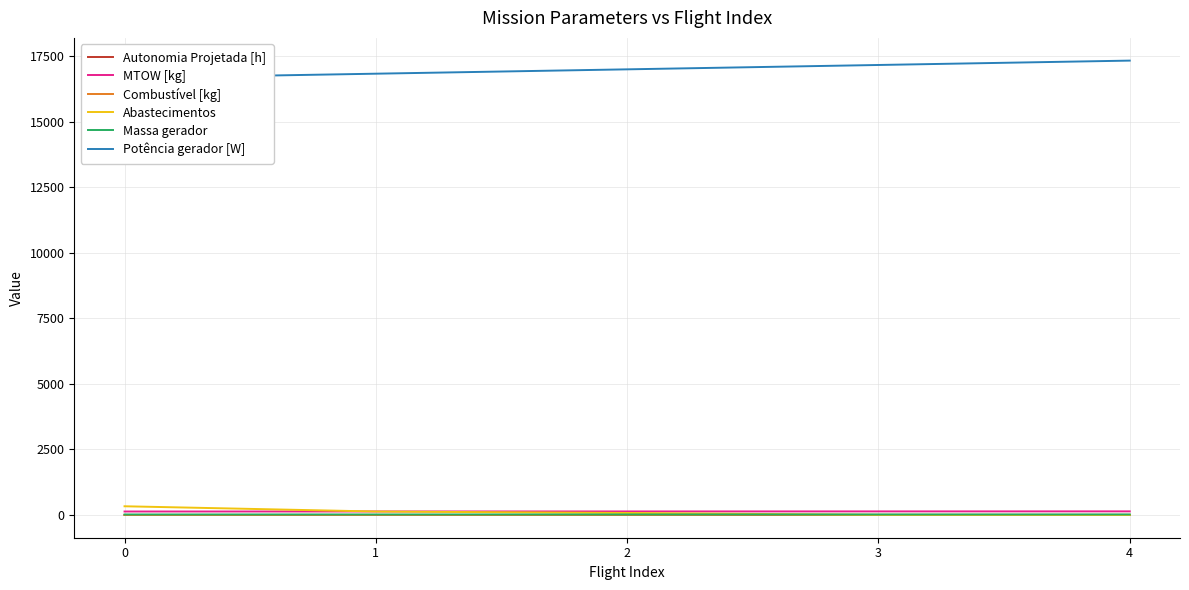

Between 0 and 4, which series saw the biggest shift?

Potência gerador [W]